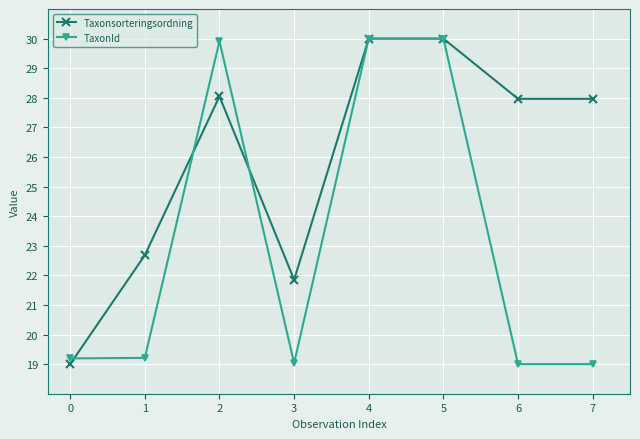

How many series are shown in this chart?

2